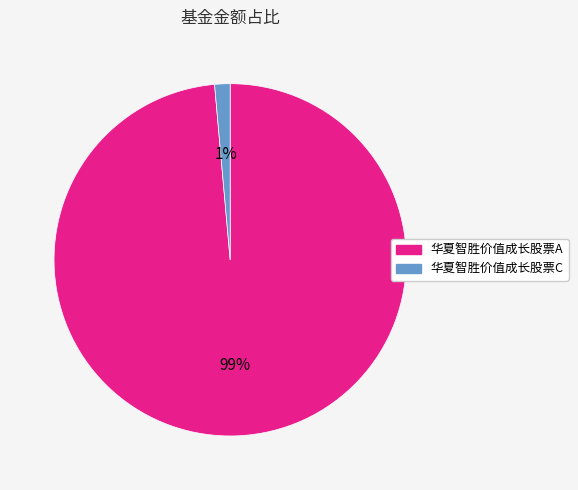

Between 华夏智胜价值成长股票C and 华夏智胜价值成长股票A, which is larger?

华夏智胜价值成长股票A